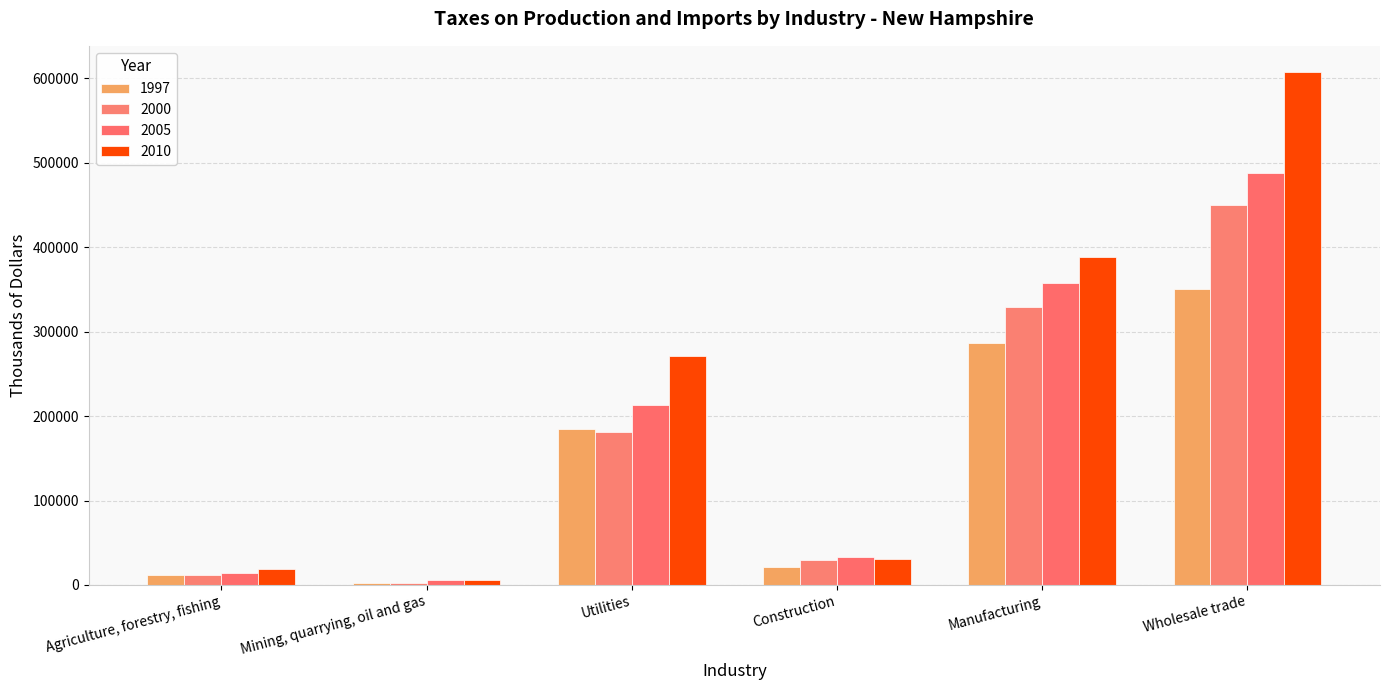

At which label is 2000 closest to 226111?

Utilities